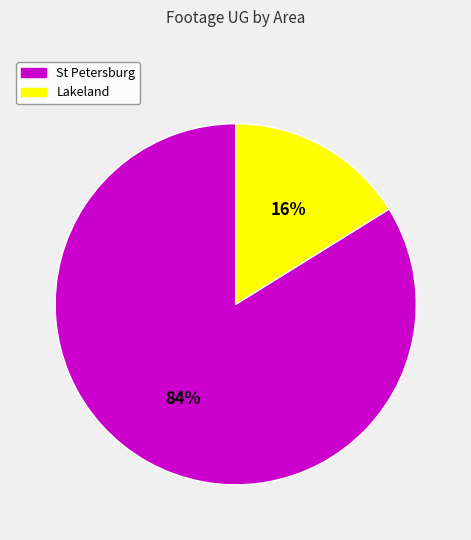

Is there any slice that represents more than half of the pie?

Yes